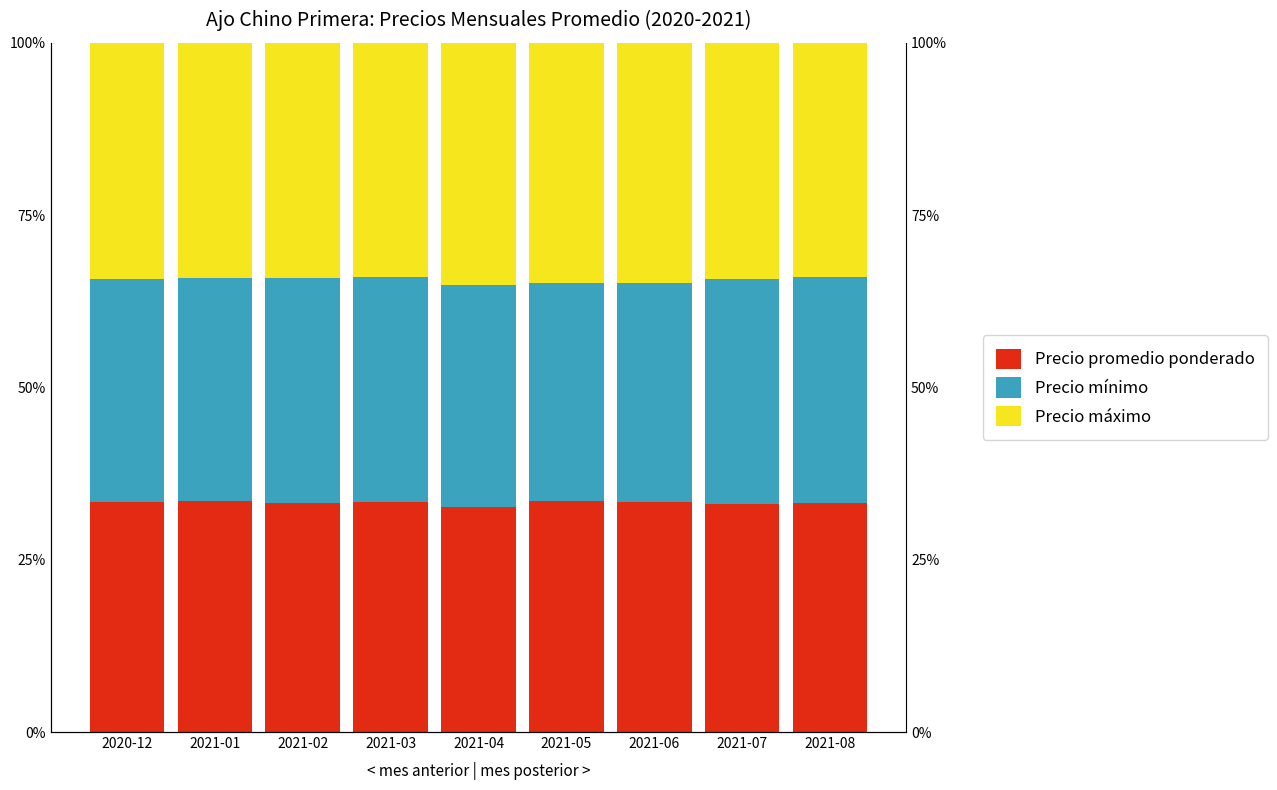

Which series has the widest spread of values?

Precio máximo